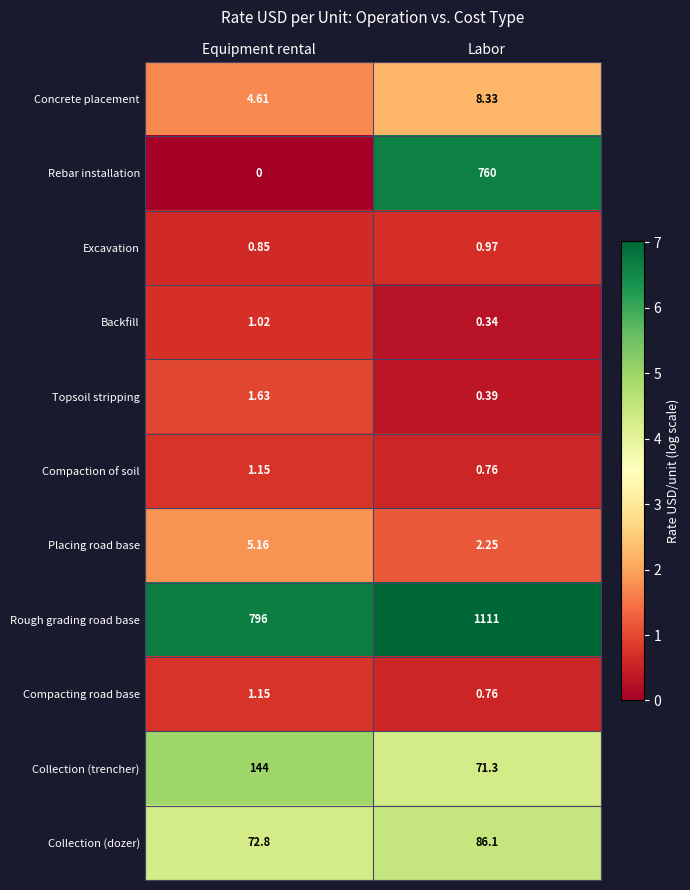

Between Equipment rental and Labor, which series saw the biggest shift?

Rebar installation